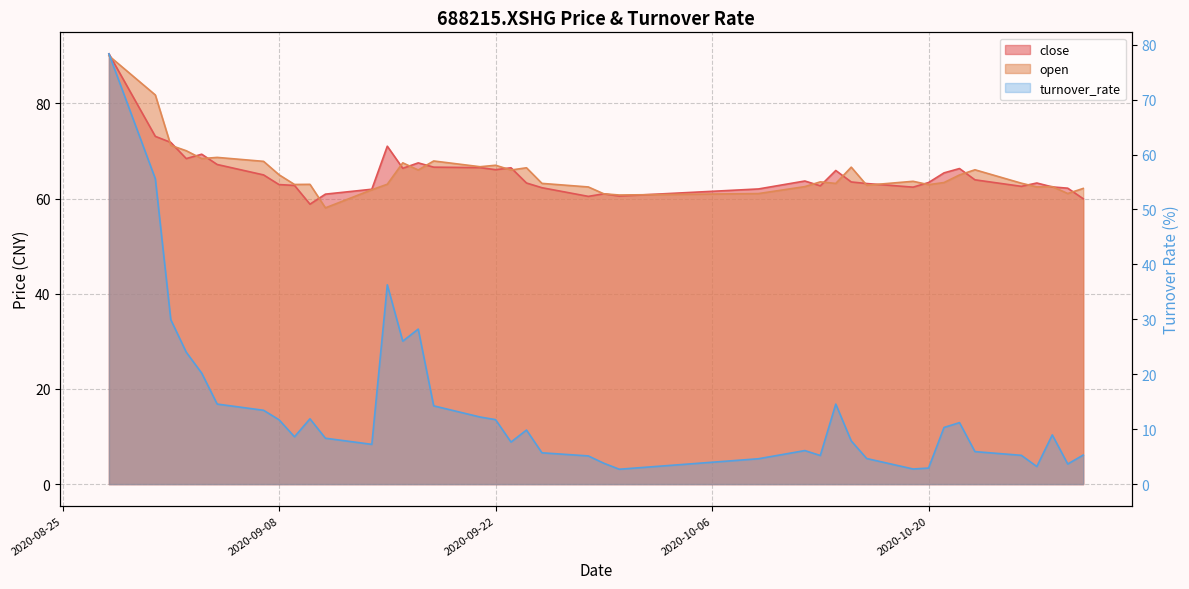

Which series changed the most between 2020-09-03 and 2020-10-29?

turnover_rate